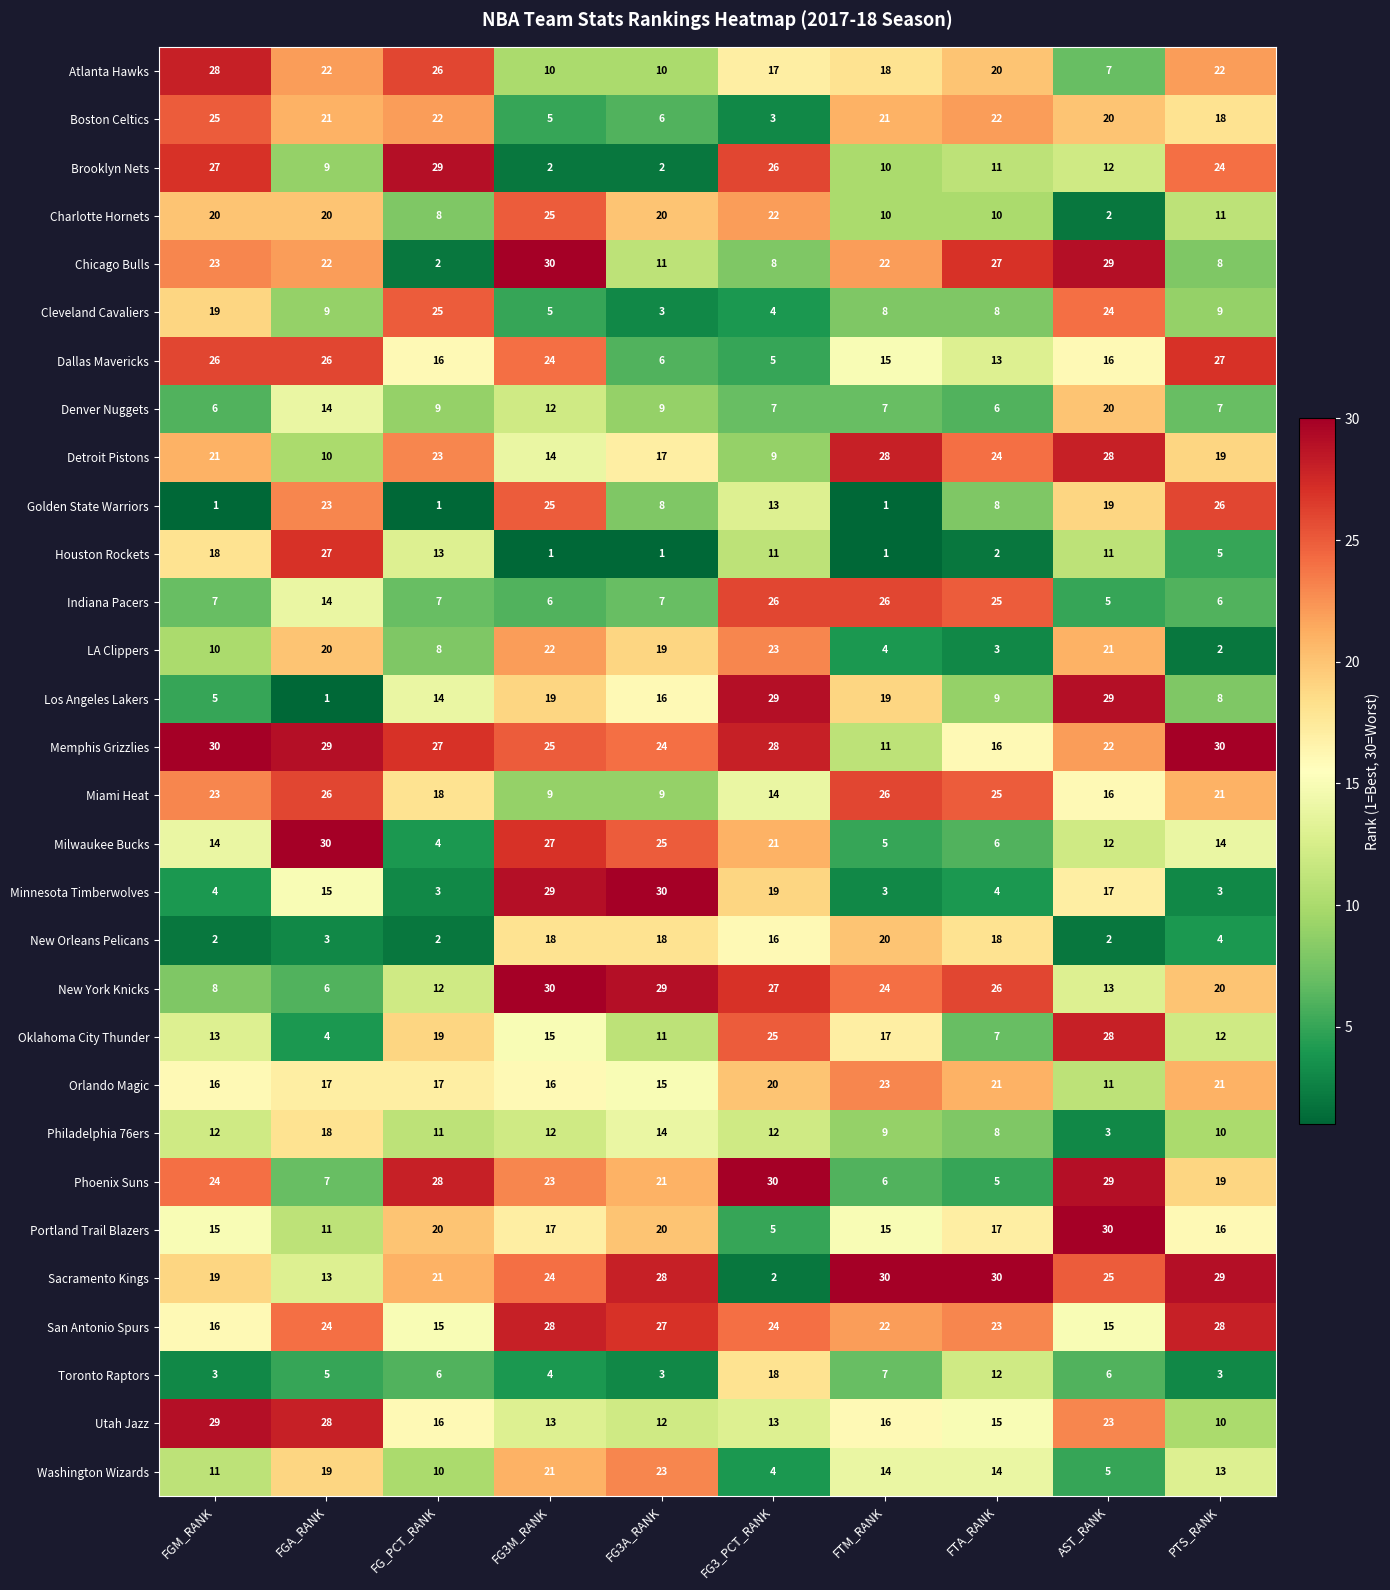

At which label is Minnesota Timberwolves closest to 16?

FGA_RANK